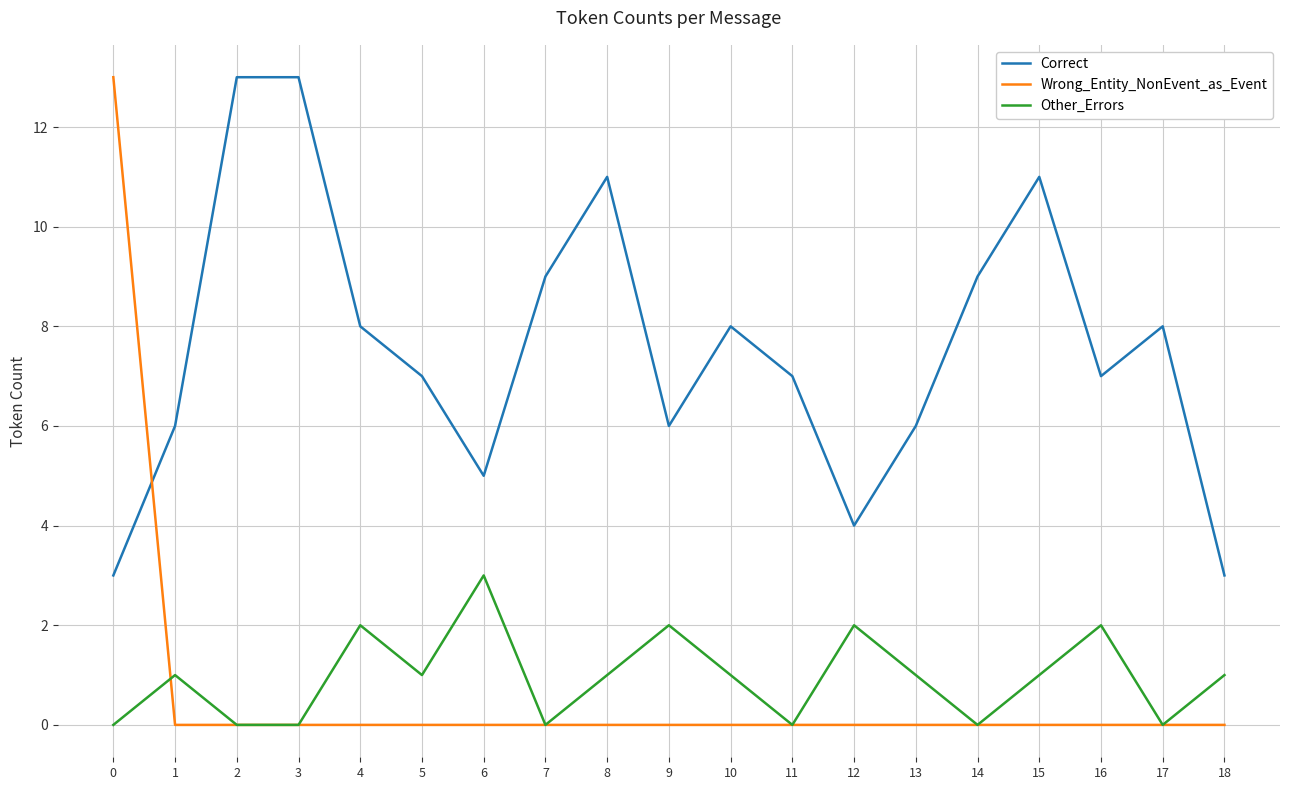

Rank the series at 12 from lowest to highest value.

Wrong_Entity_NonEvent_as_Event, Other_Errors, Correct